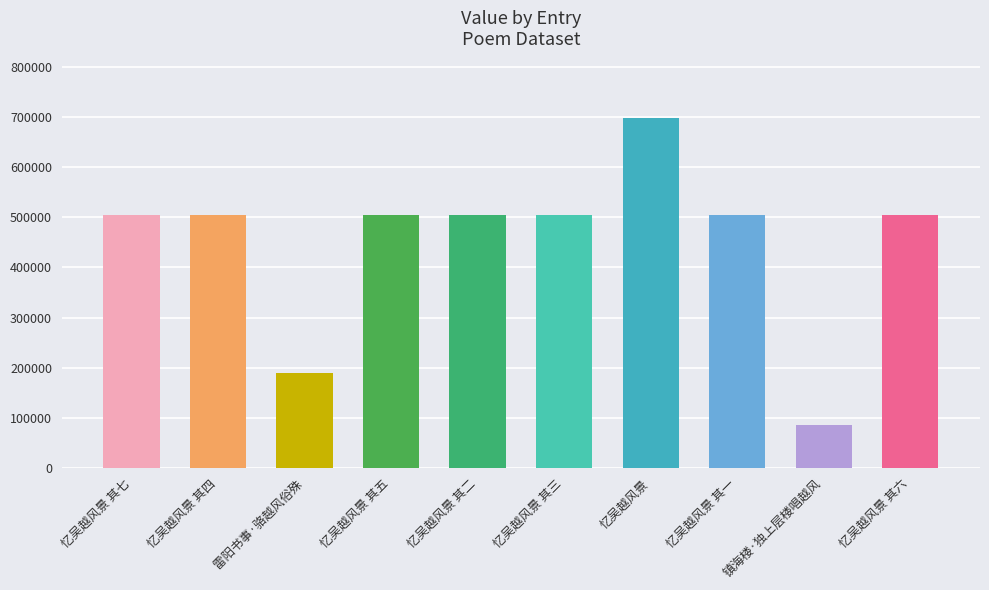

What position from the left is 忆吴越风景 其一?

8